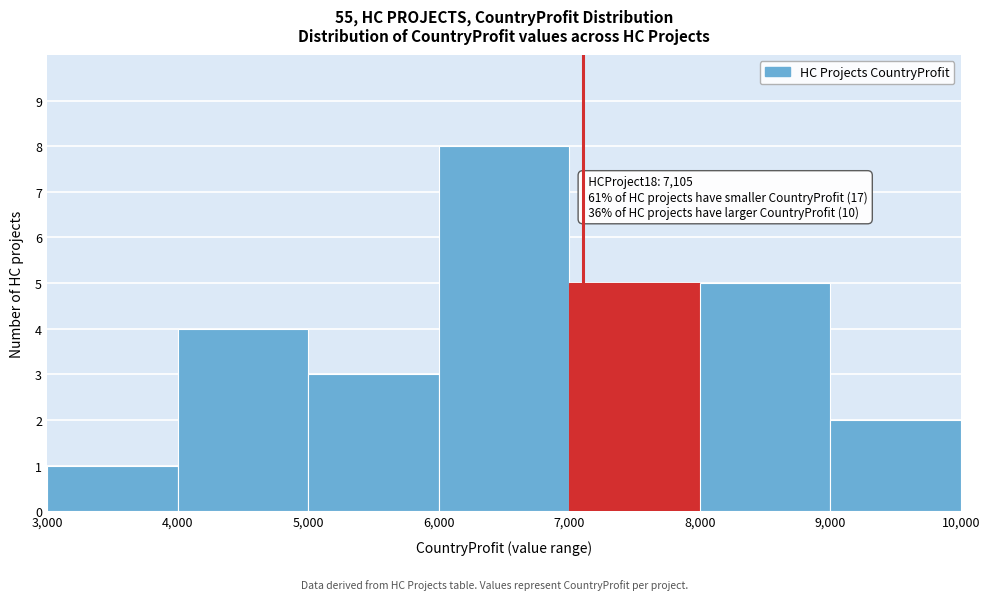

Over which range of the x-axis is the bar tallest?

6,000 to 7,000